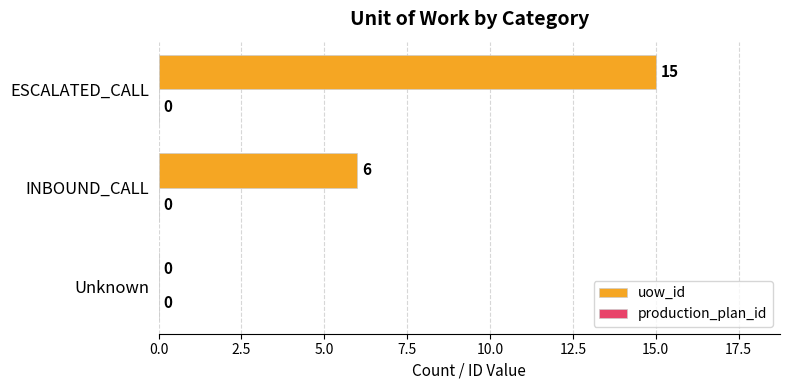

Is it true that the value at Unknown is 0?

True